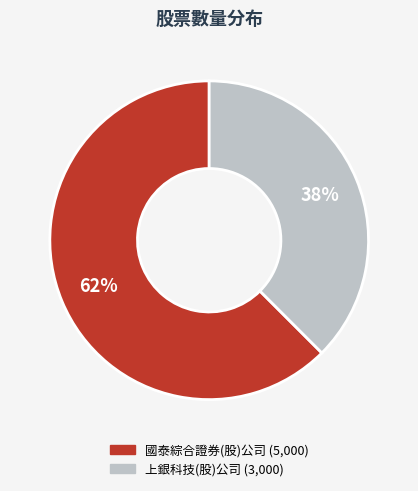

To the nearest percent, what is the average slice percentage?

50%